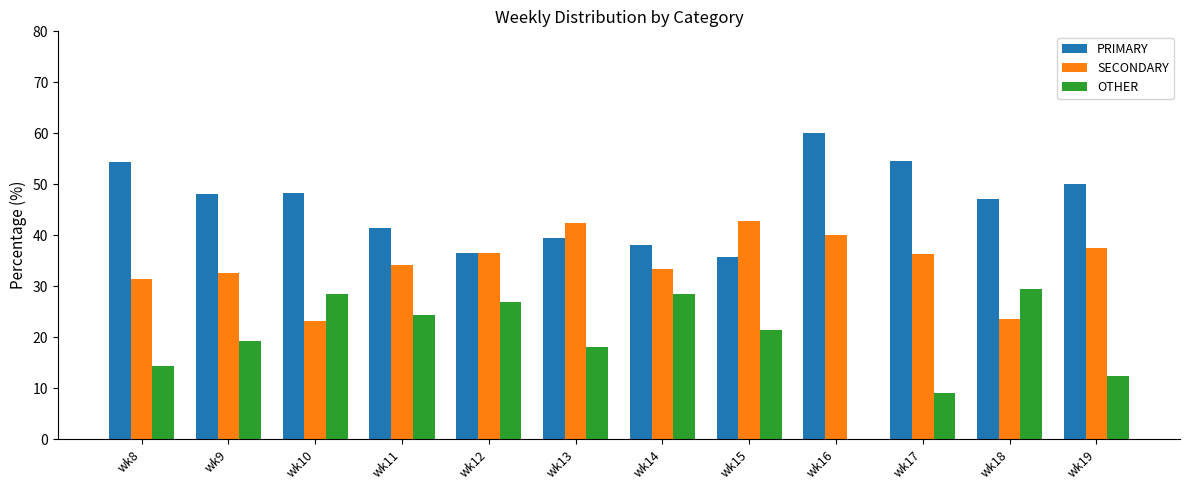

Which series changed the most between wk14 and wk16?

OTHER